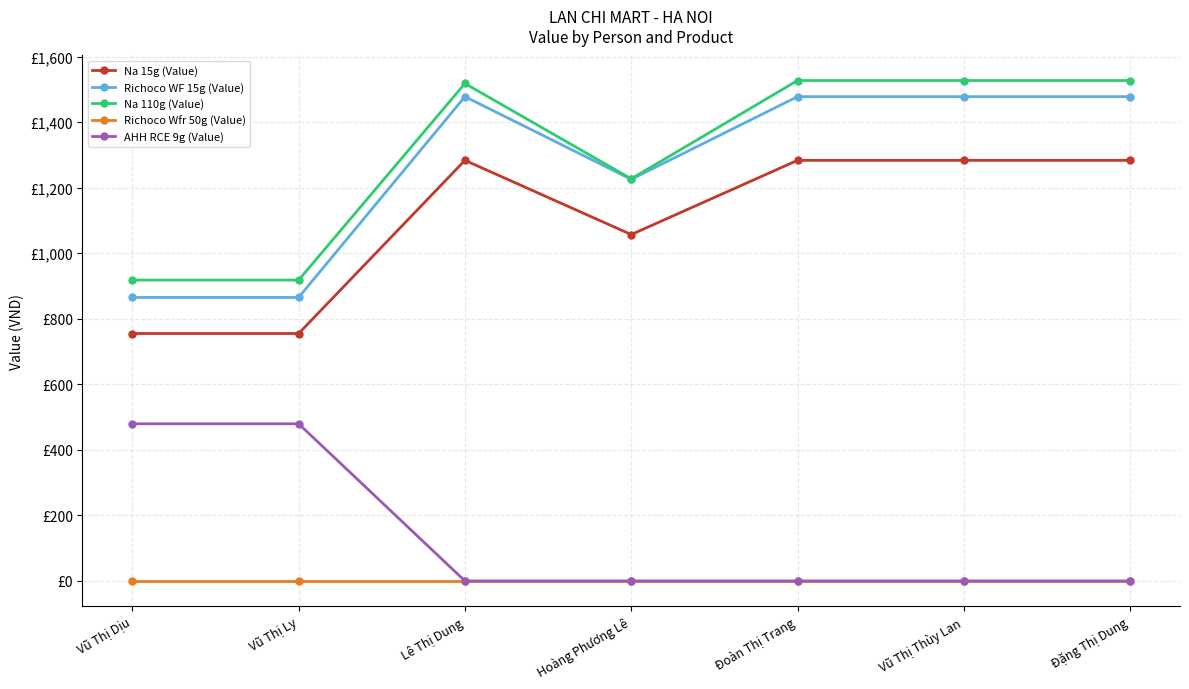

True or false: Na 15g (Value) and Na 110g (Value) intersect in this chart.

False